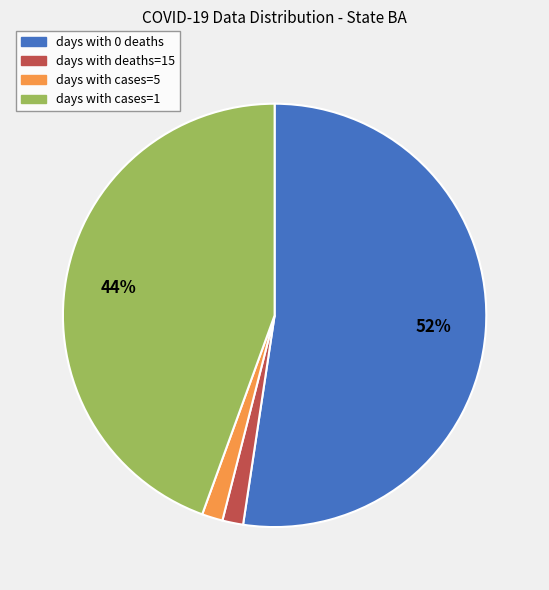

How many slices are in this pie chart?

4